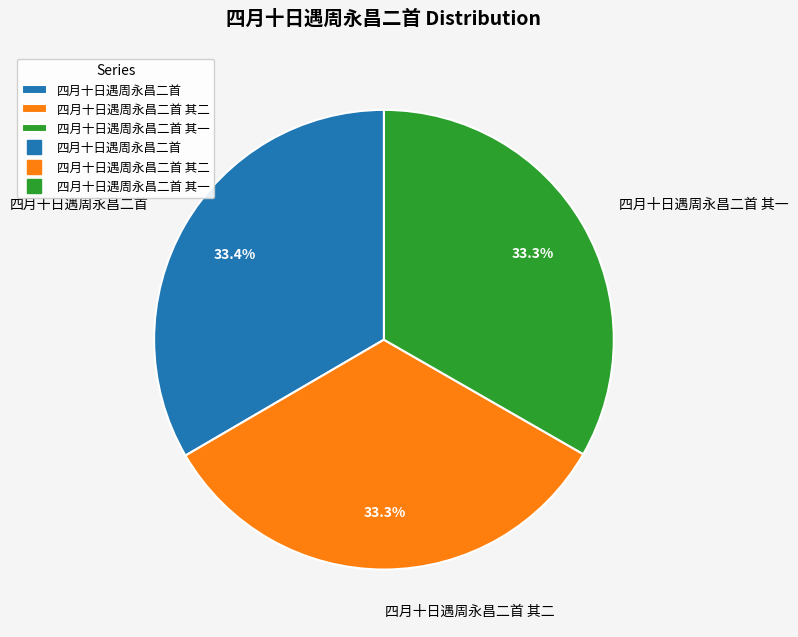

The 四月十日遇周永昌二首 其一 slice represents 43% of the pie. True or false?

False